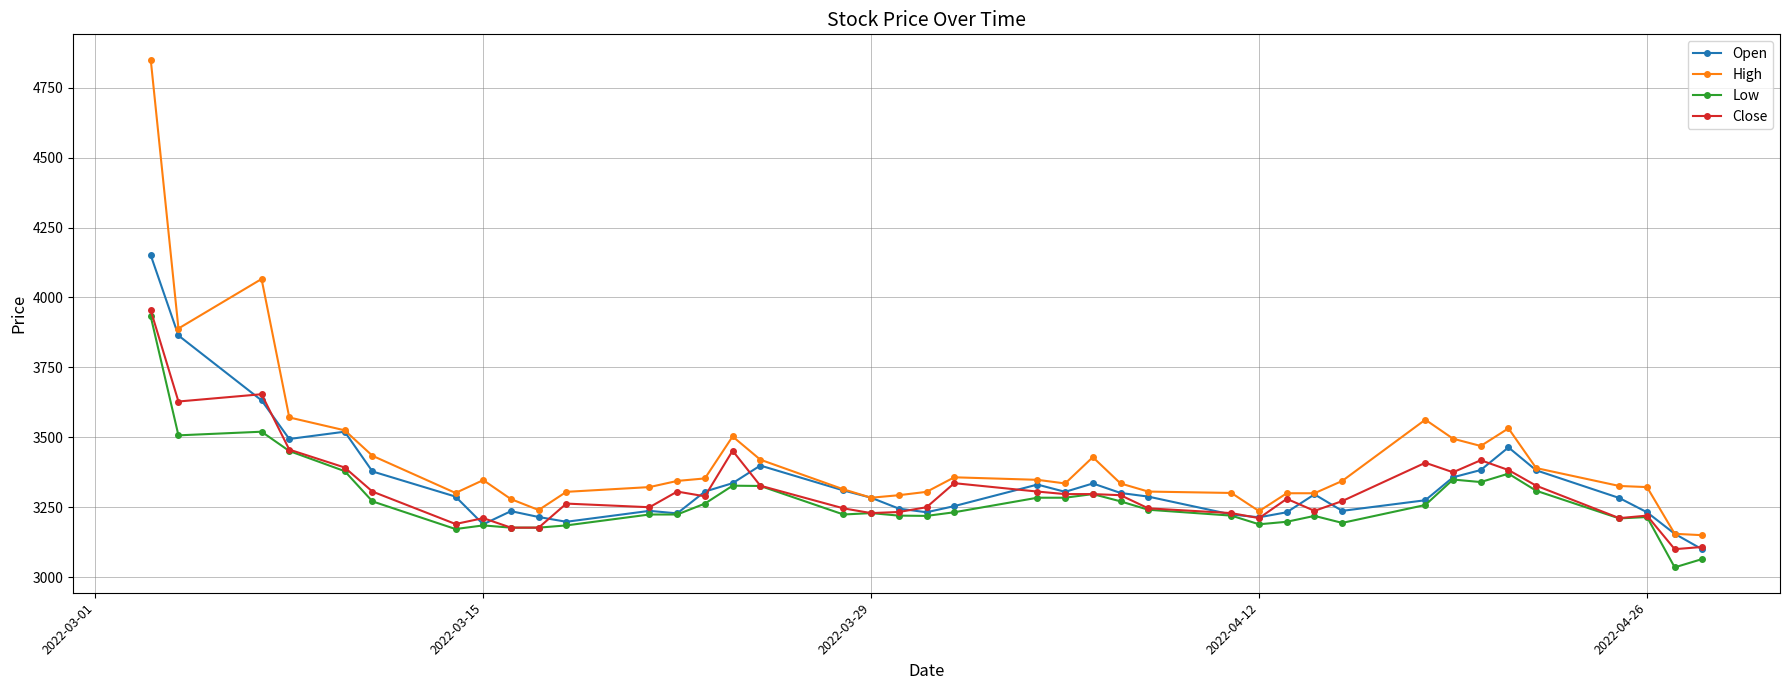

At how many categories does at least one series exceed 4561?

1